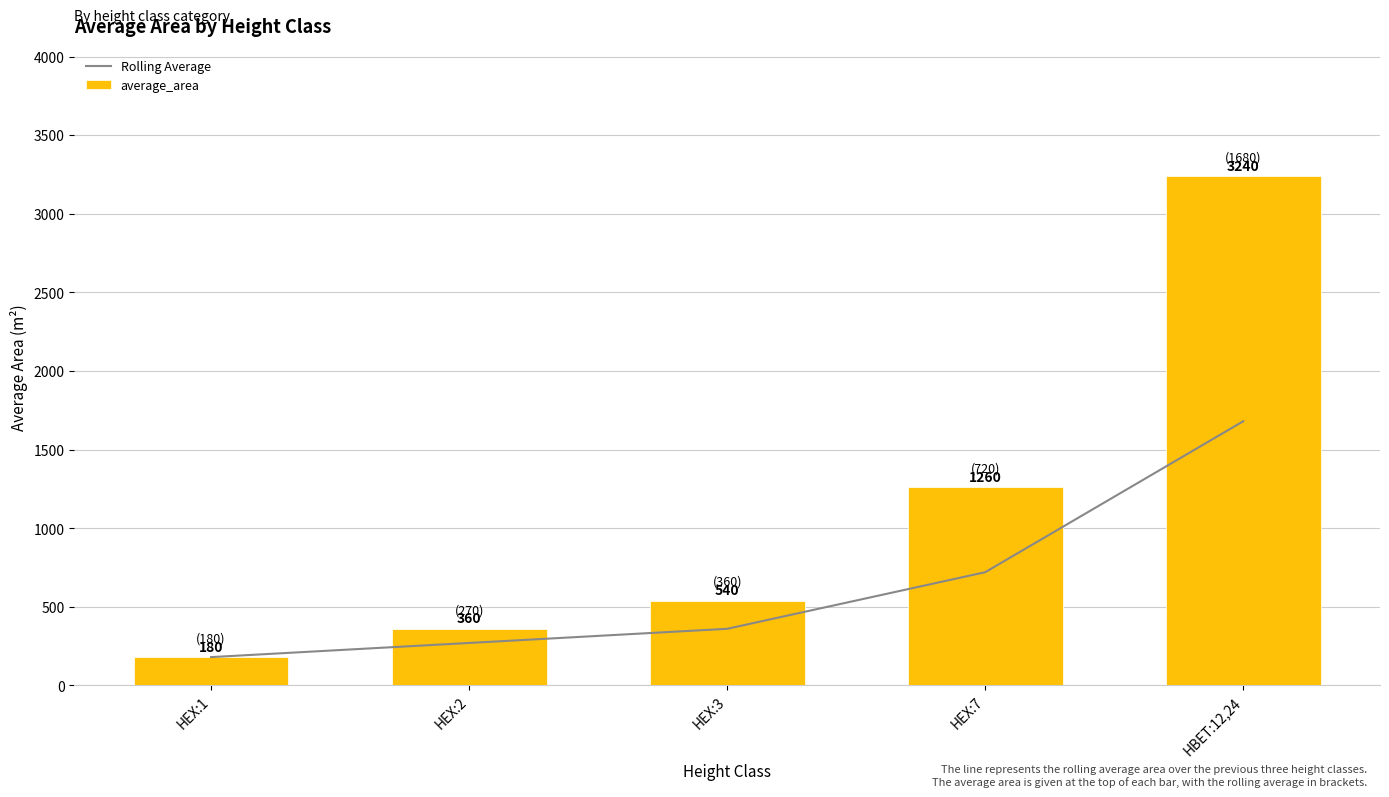

What is the sum of the Rolling Average values at HEX:1 and HEX:3?

540